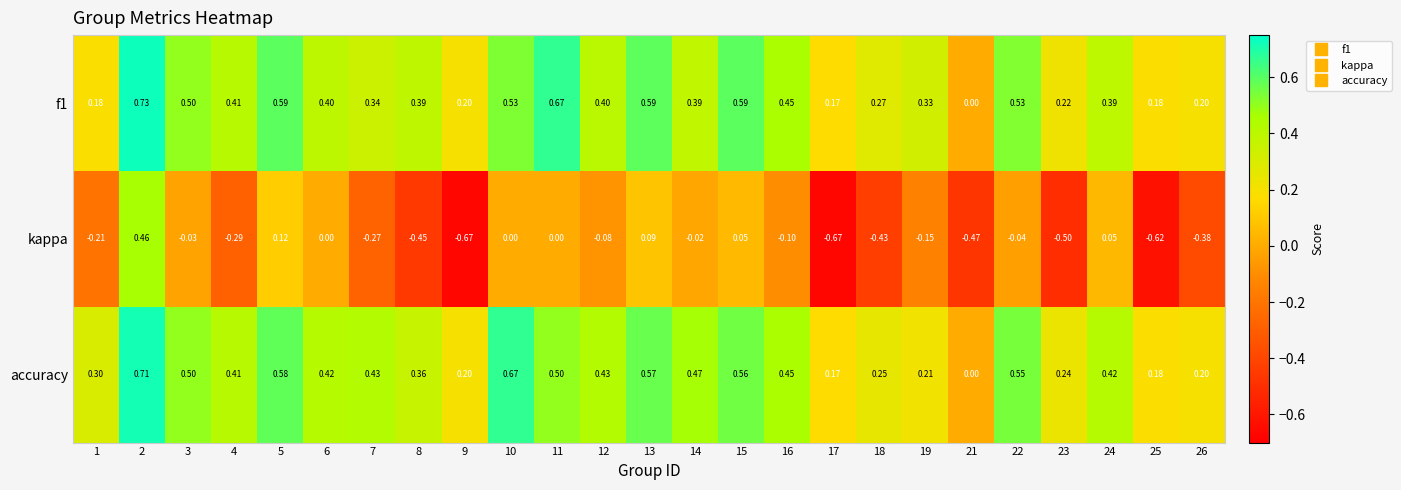

Which series changed the most between 2 and 19?

kappa